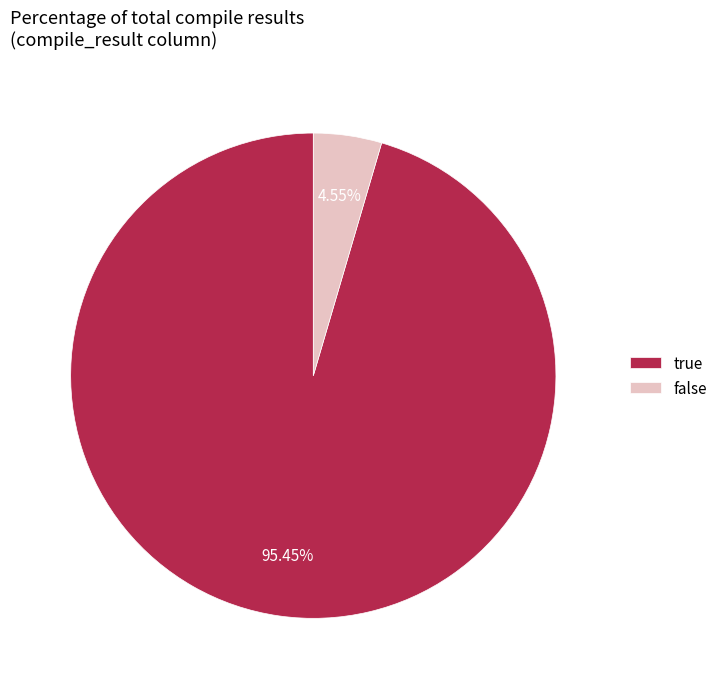

What percentage is the true slice, to the nearest percent?

95%